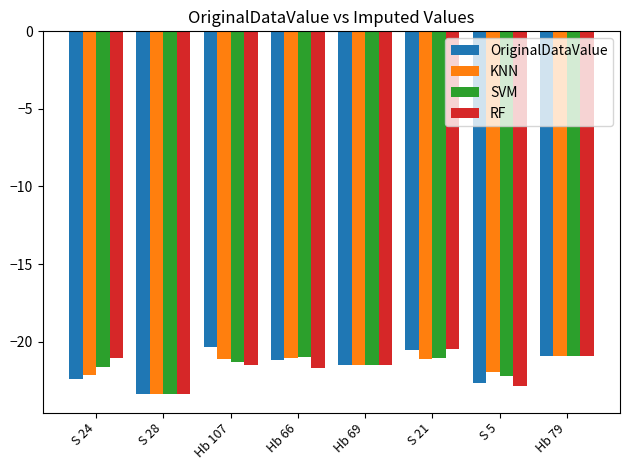

What is the sum of the KNN values at S 28 and Hb 107?

-44.5